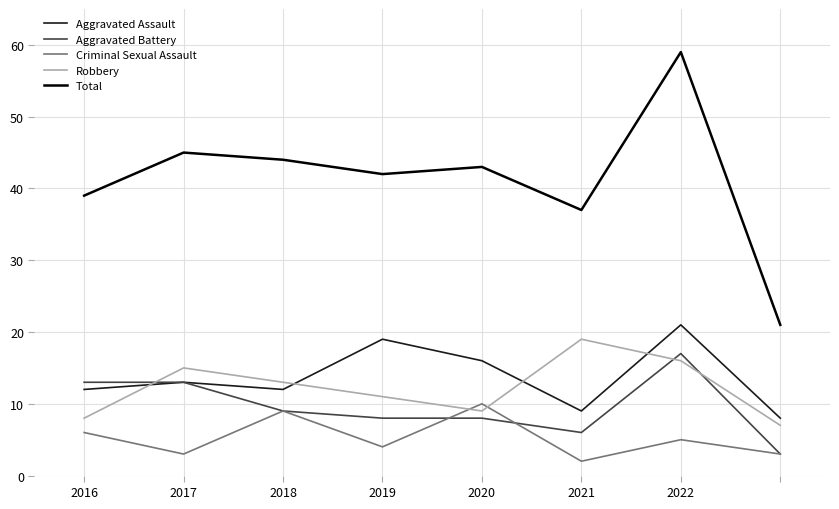

What is the maximum value for Aggravated Assault?

21